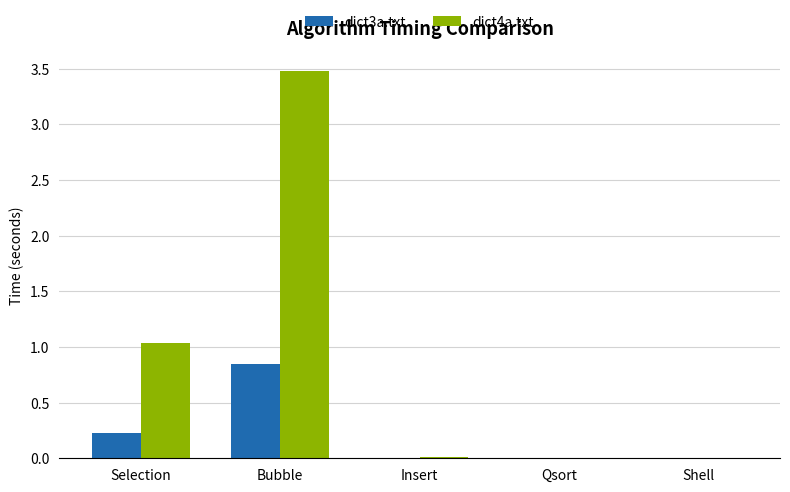

The value of dict3a.txt at Shell is 0.0. True or false?

True